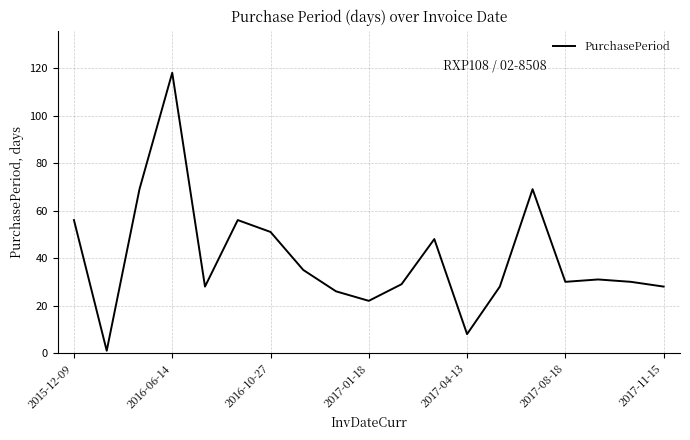

What is the greatest value displayed?

118